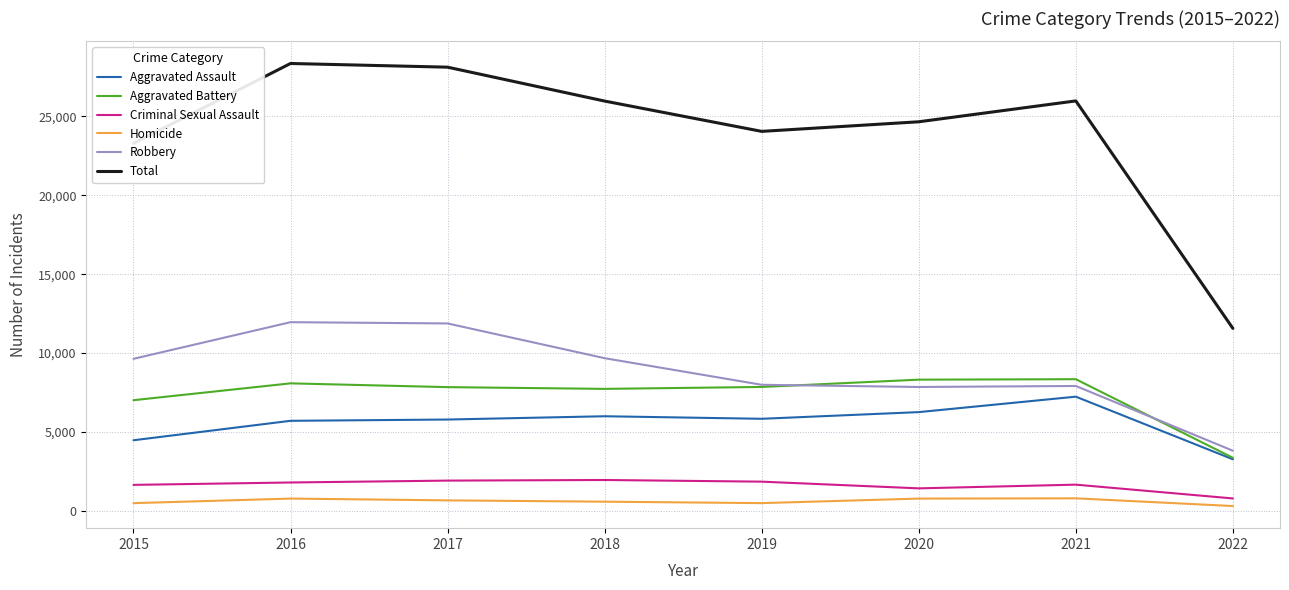

What is the spread (max minus min) of values at 2022?

11254